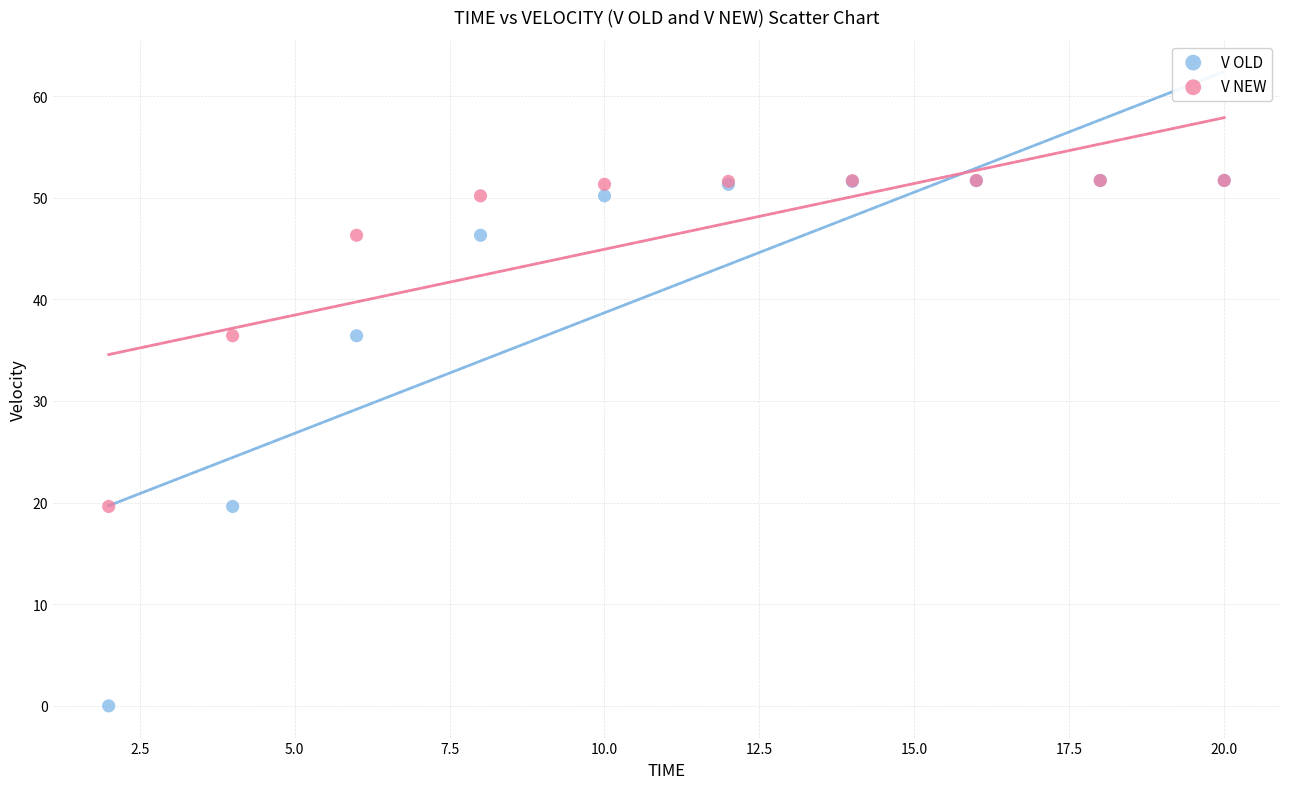

What are all the series names shown in the legend?

V OLD, V NEW